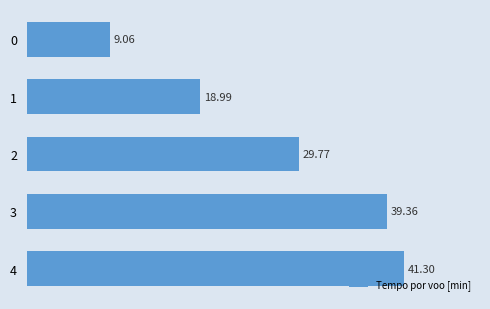

What is the sum of all values?

138.5